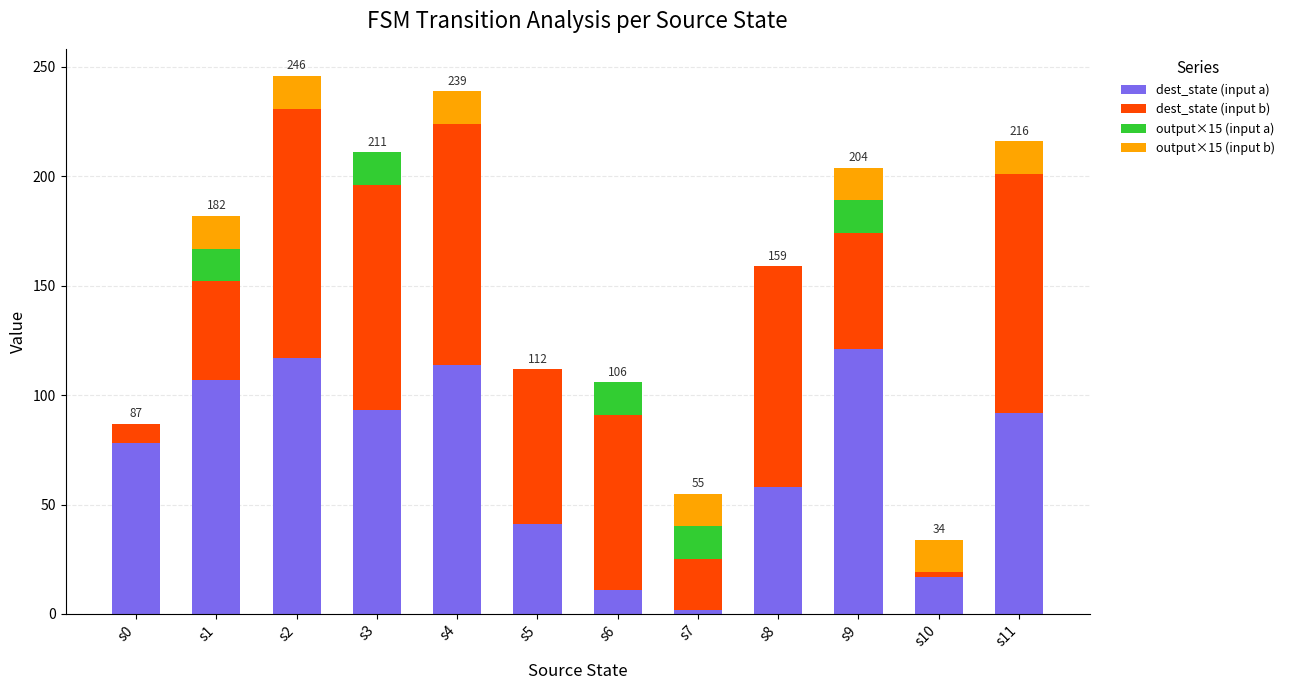

What is the sum of all dest_state (input a) values?

851